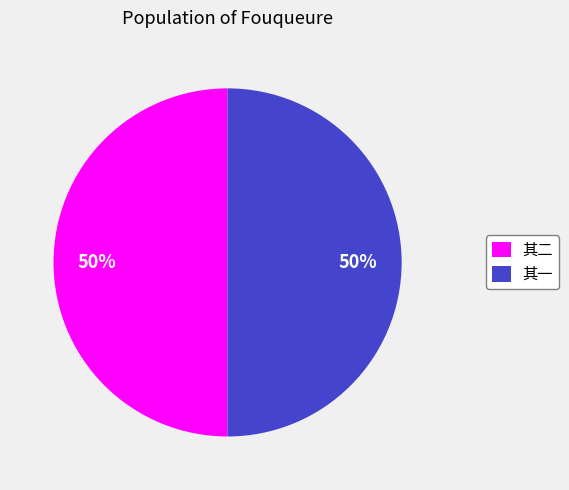

Count the number of slices in the pie.

2